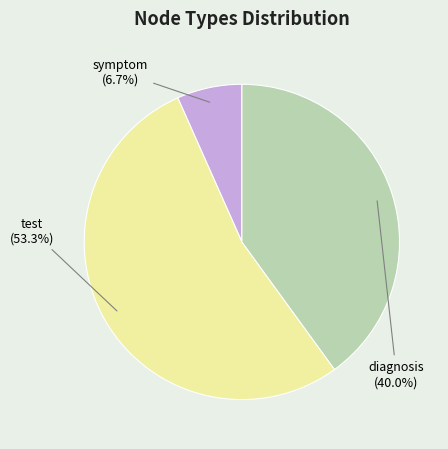

Is there any slice that represents more than half of the pie?

Yes